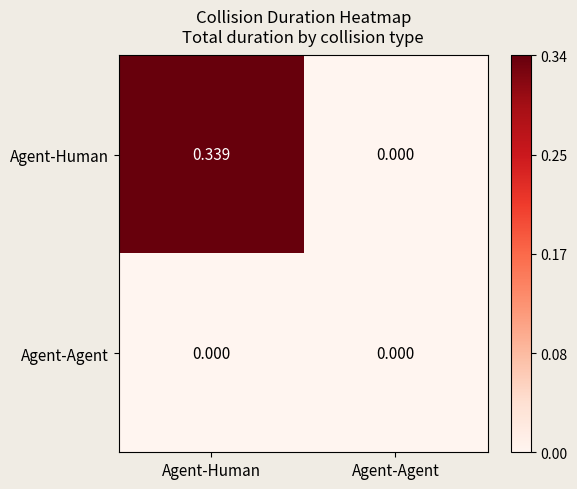

Which series has the largest total across all categories?

Agent-Human